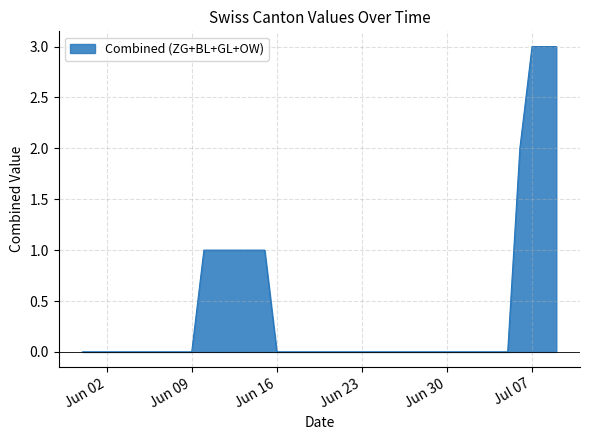

Is it true that Combined (ZG+BL+GL+OW) equals 2 at Jun 09?

False